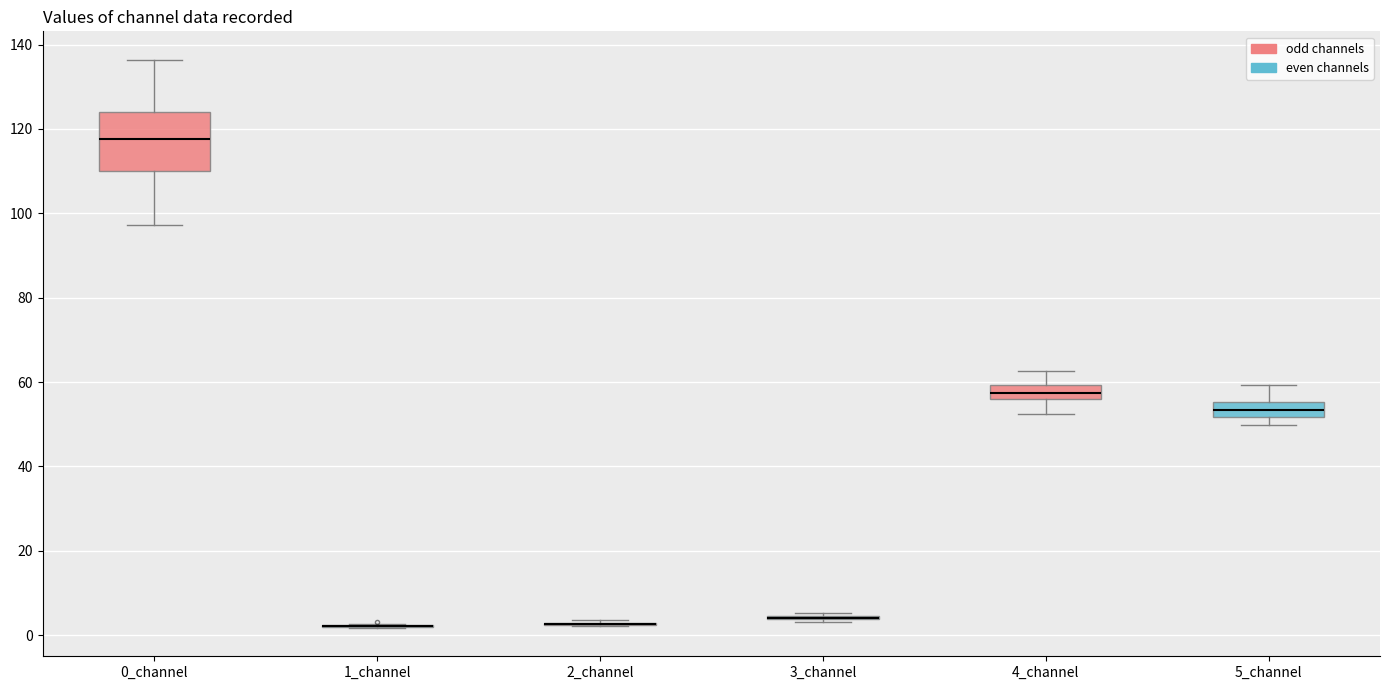

Where does the lower whisker of the box for 0_channel end on the y-axis? The values are not printed on the chart, so give them approximately, as read against the axis.

98